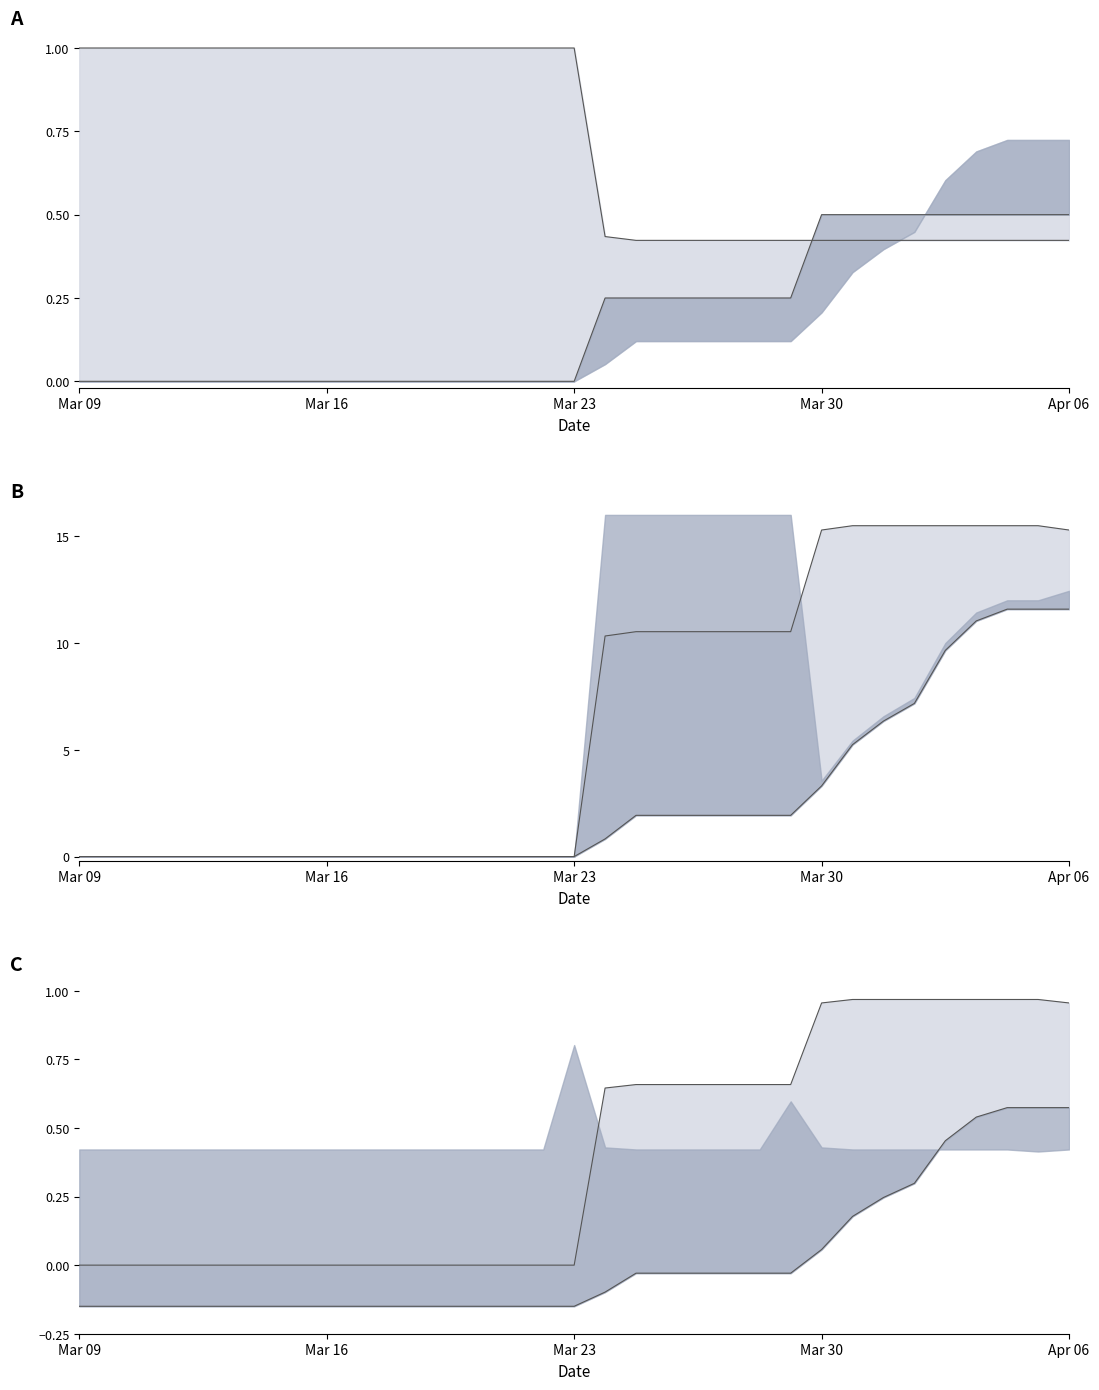

True or false: lower line and upper line cross at least once.

False